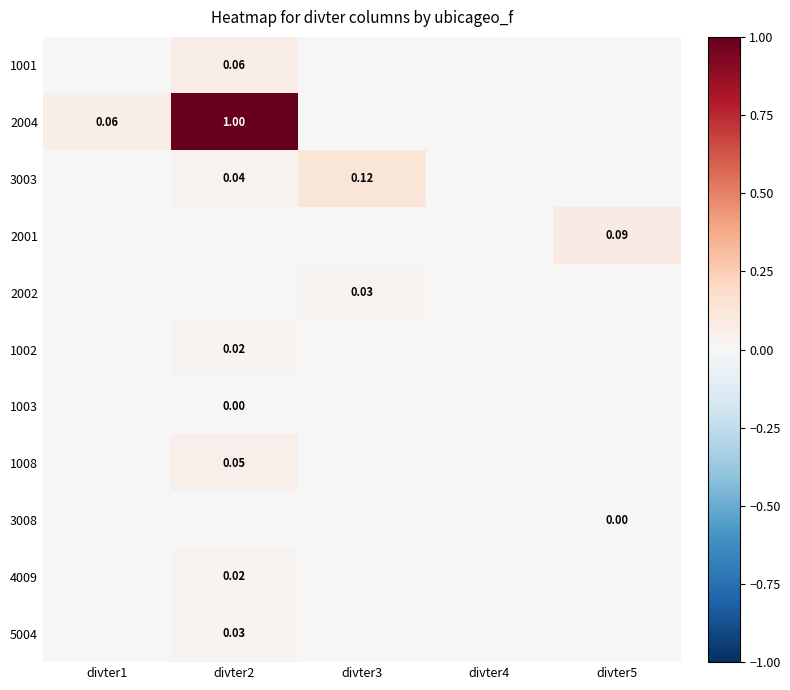

Which series has the widest spread of values?

2004